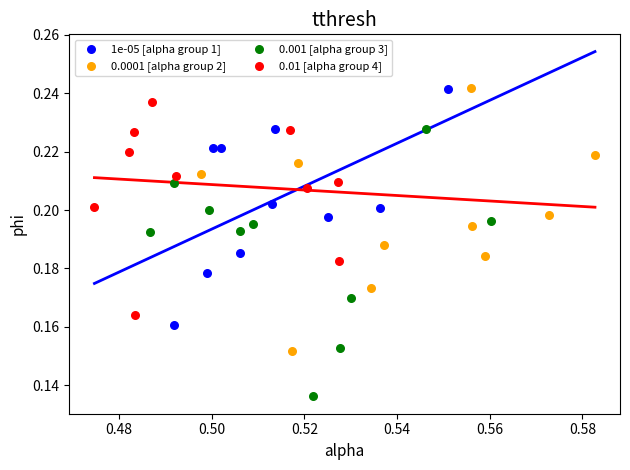

Which series reaches the minimum Y coordinate?

0.001 [alpha group 3]